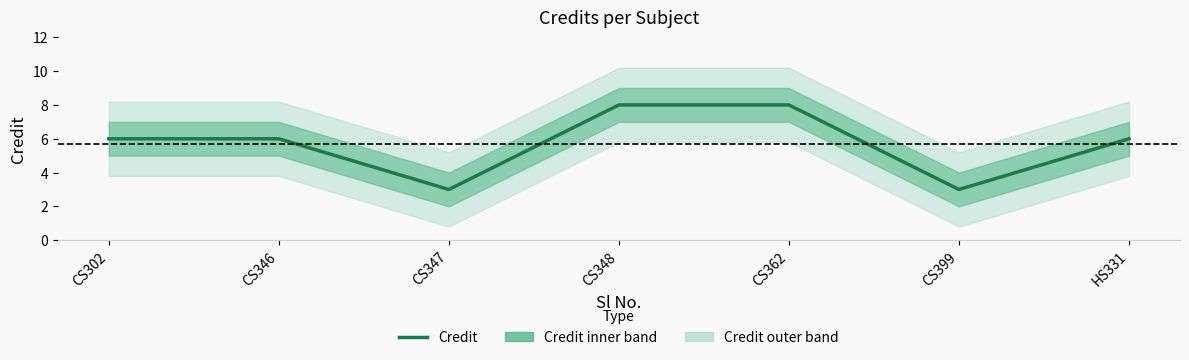

The value at HS331 is 9. True or false?

False